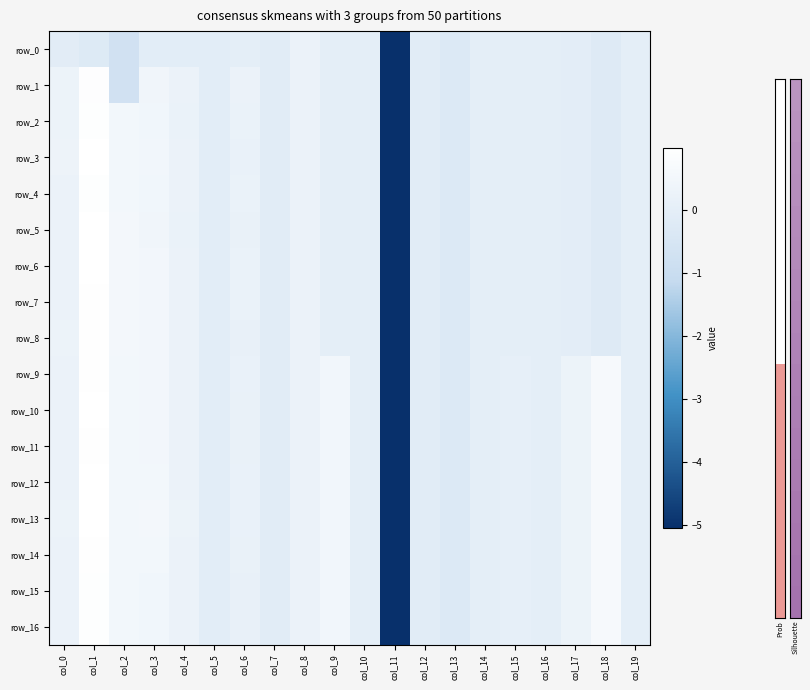

Which series has the largest range (max minus min)?

row_10